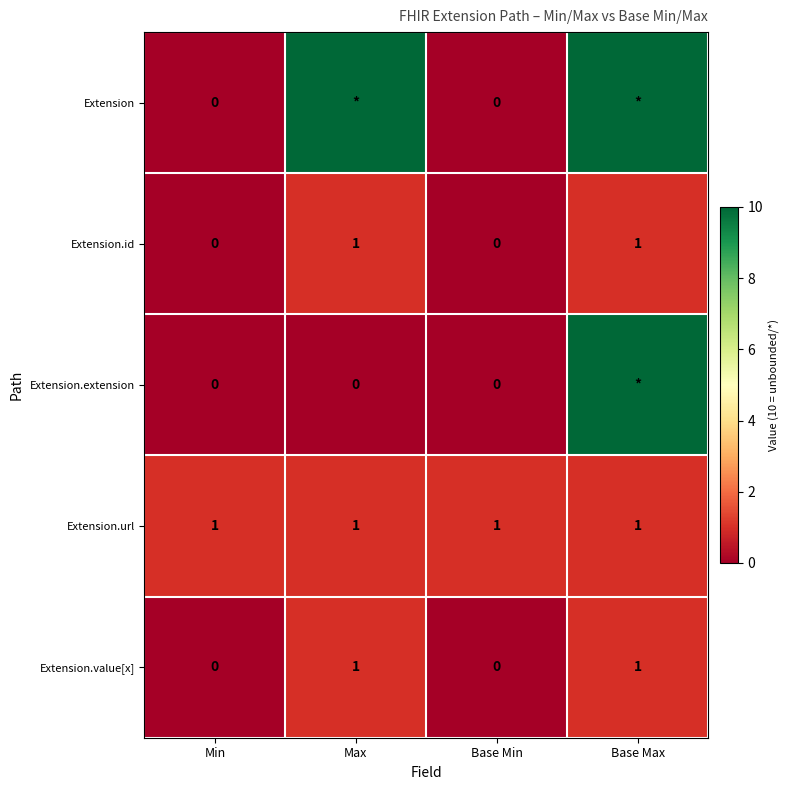

Is it true that Extension.id equals 1 at Base Max?

True